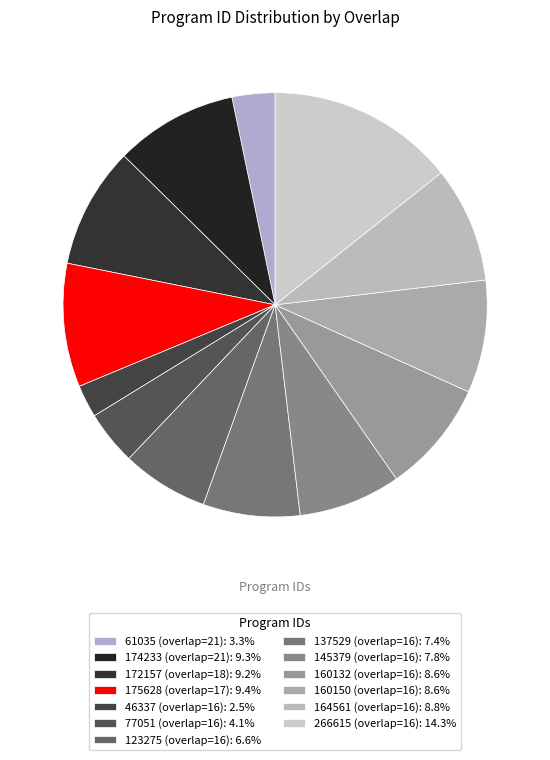

What percentage is NOT represented by 172157 (overlap=18)?

90.8%